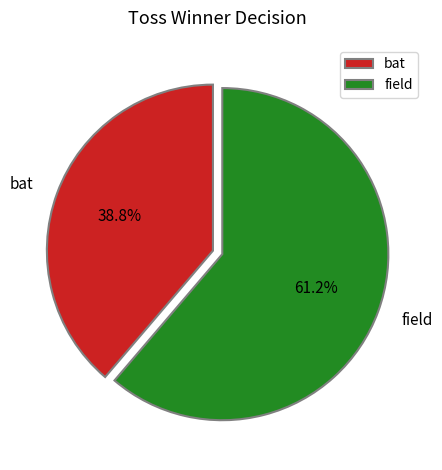

Is there any slice that represents more than half of the pie?

Yes